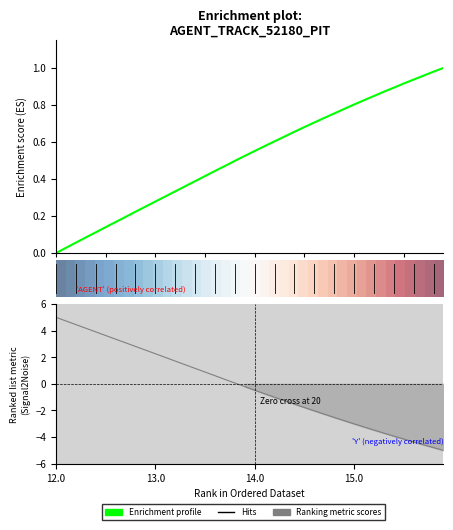

True or false: X and Y cross at least once.

True